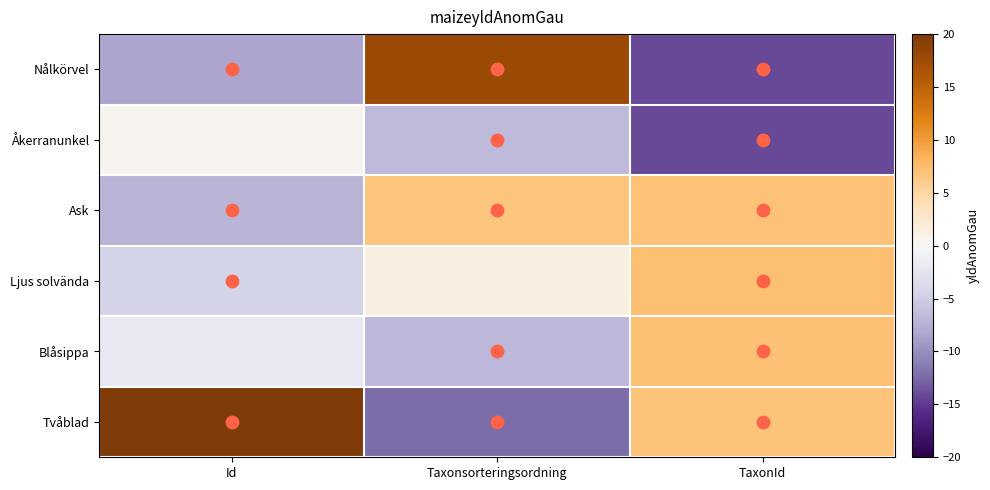

Which series has the widest spread of values?

Tvåblad